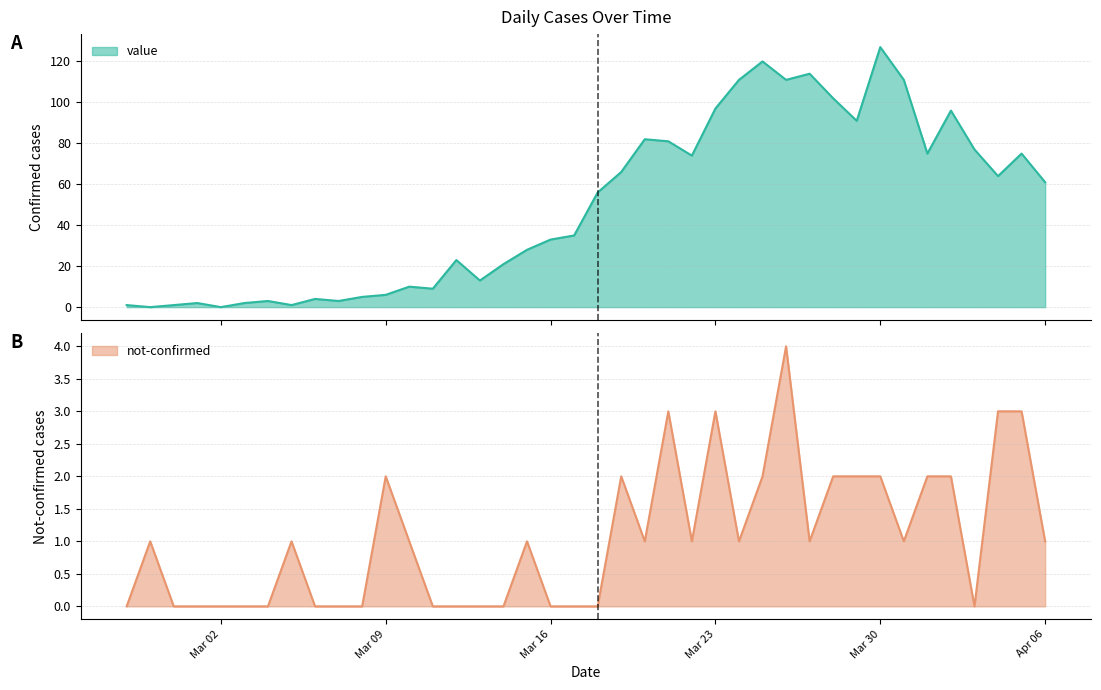

What is the sum of all value values?

1991